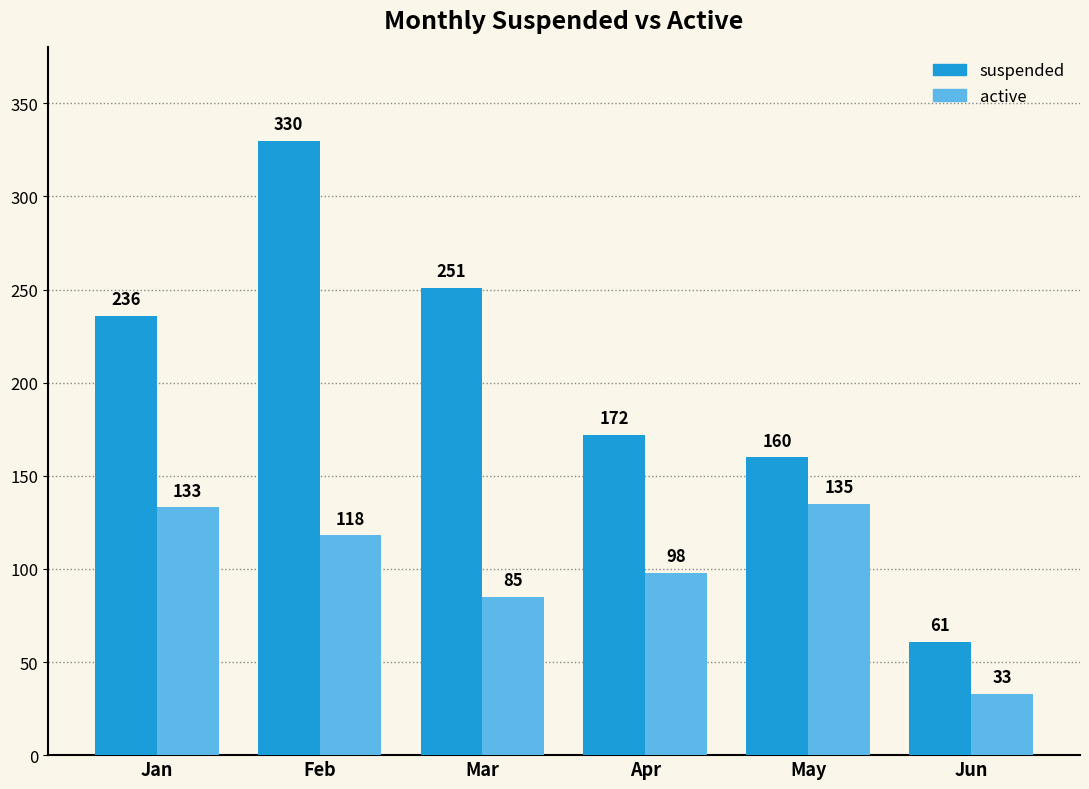

Read the suspended value at Jan, to the nearest 5.

235